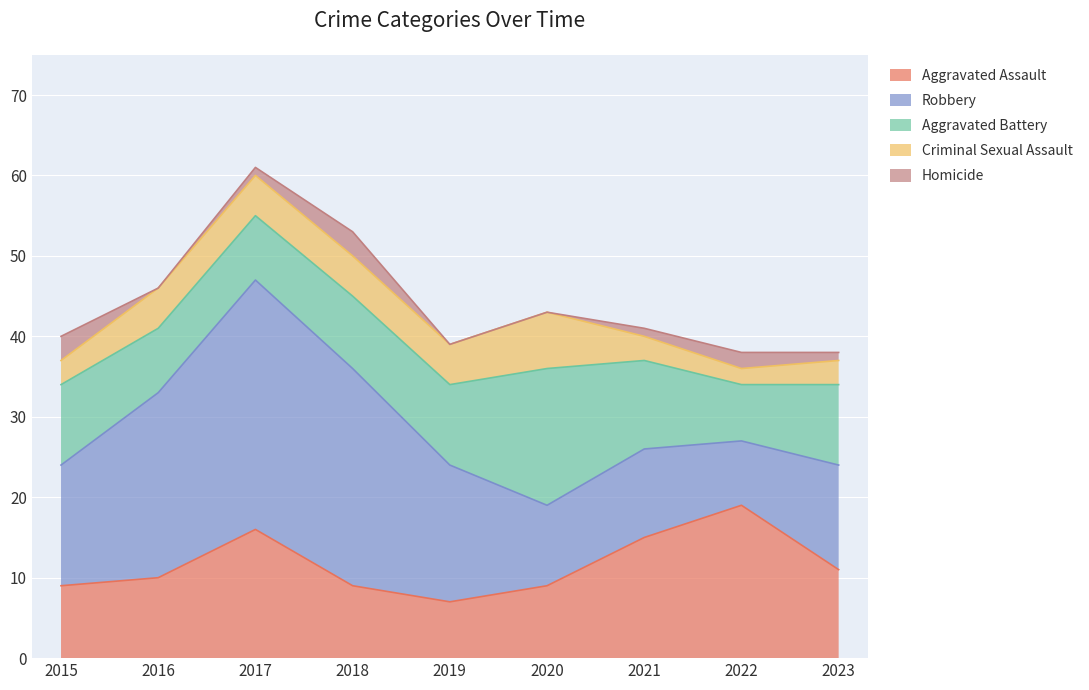

True or false: Aggravated Assault has a value of 19 at 2022.

True